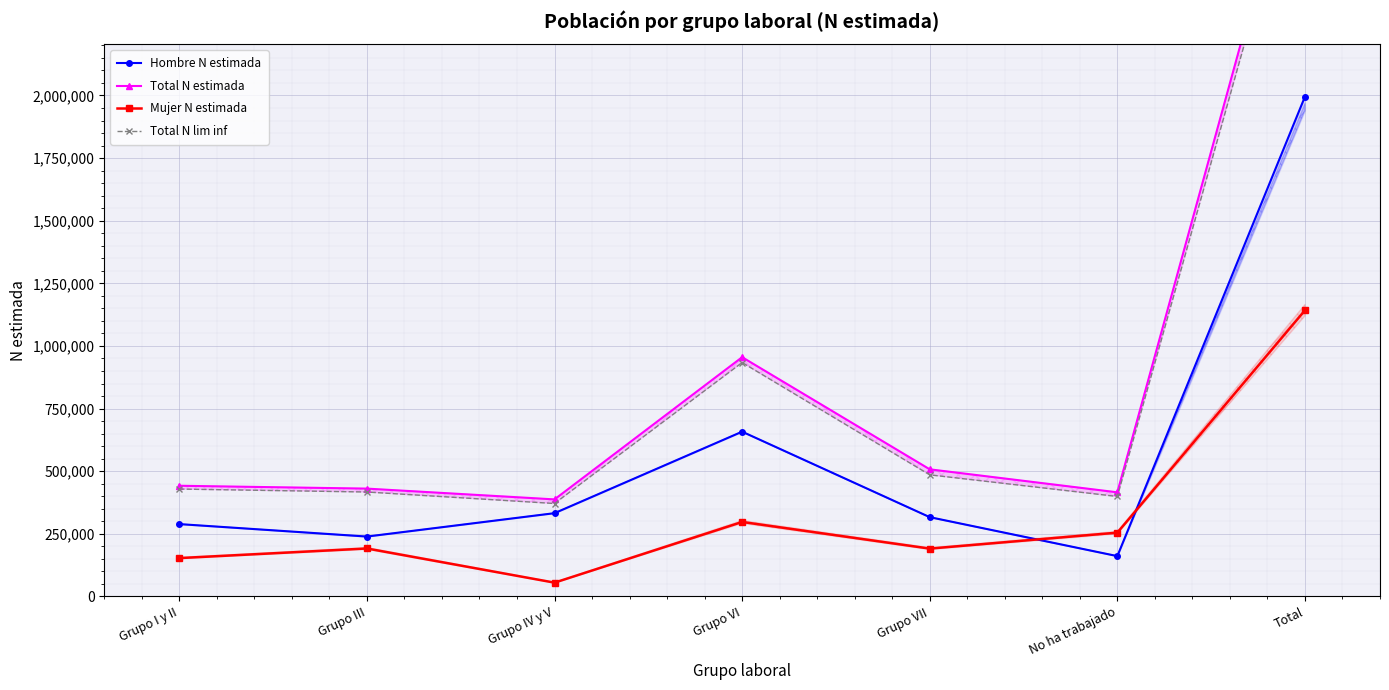

What is the difference between the highest and lowest values at Grupo VI?

657743